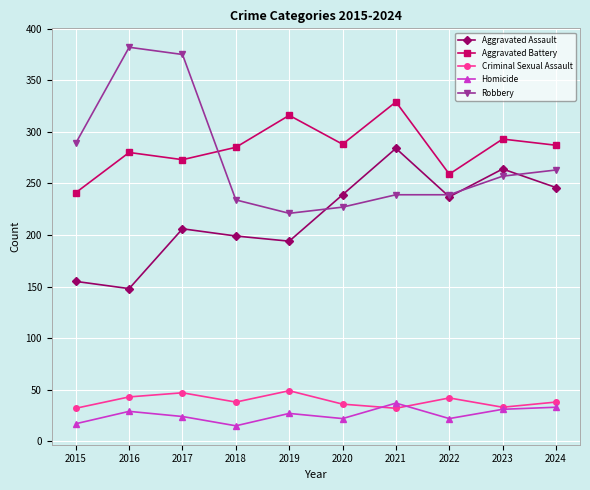

What is the difference between the Aggravated Battery values at 2021 and 2024?

42